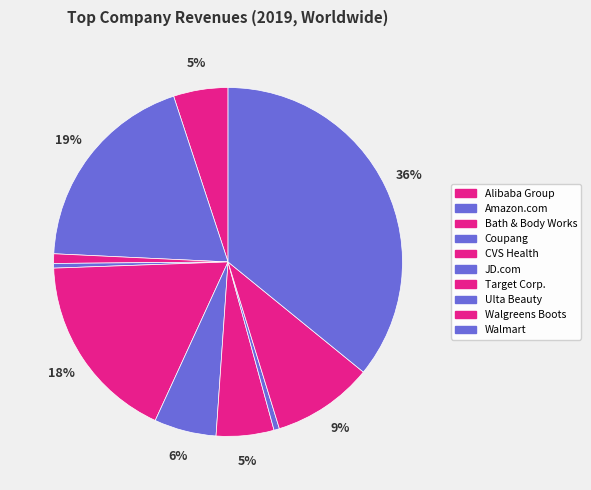

Does Bath & Body Works represent more than half of the total?

No